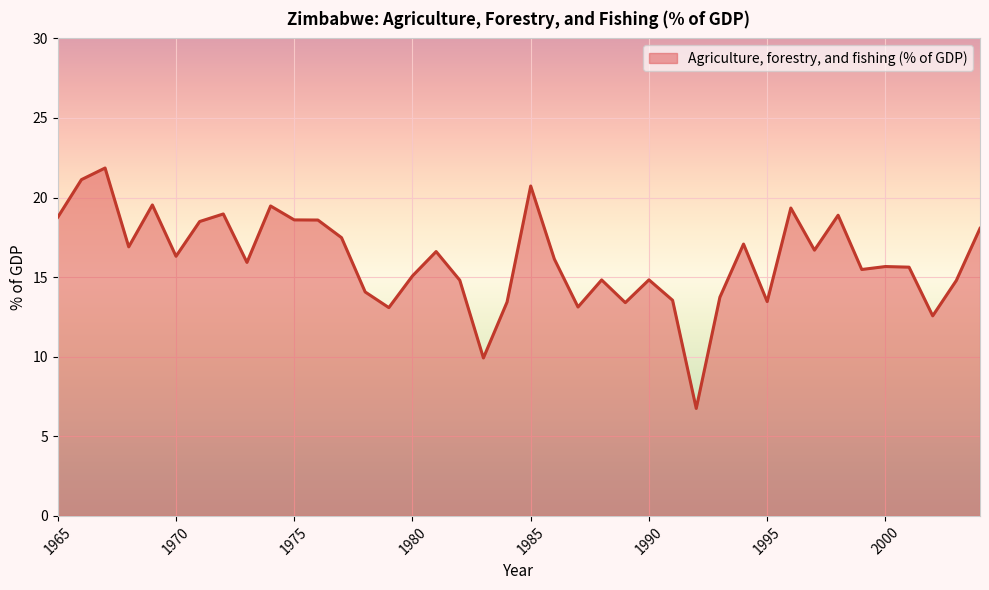

How many lines are shown in the chart?

1